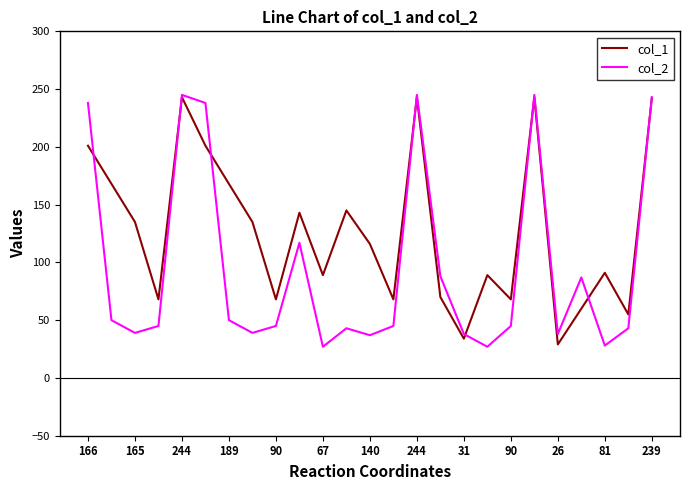

What is the difference between the maximum and second lowest values in the col_1 series?

209